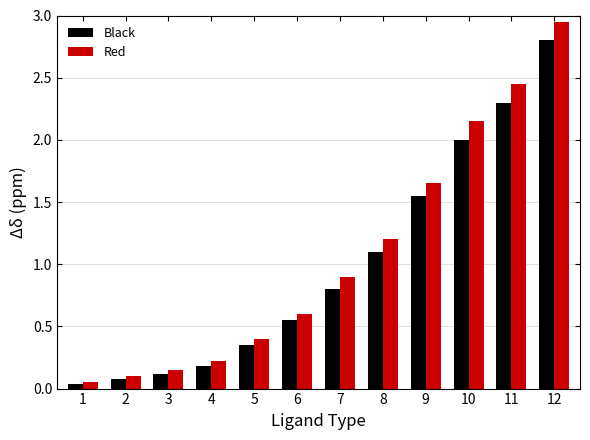

What is the total value across all series at 5?

0.8